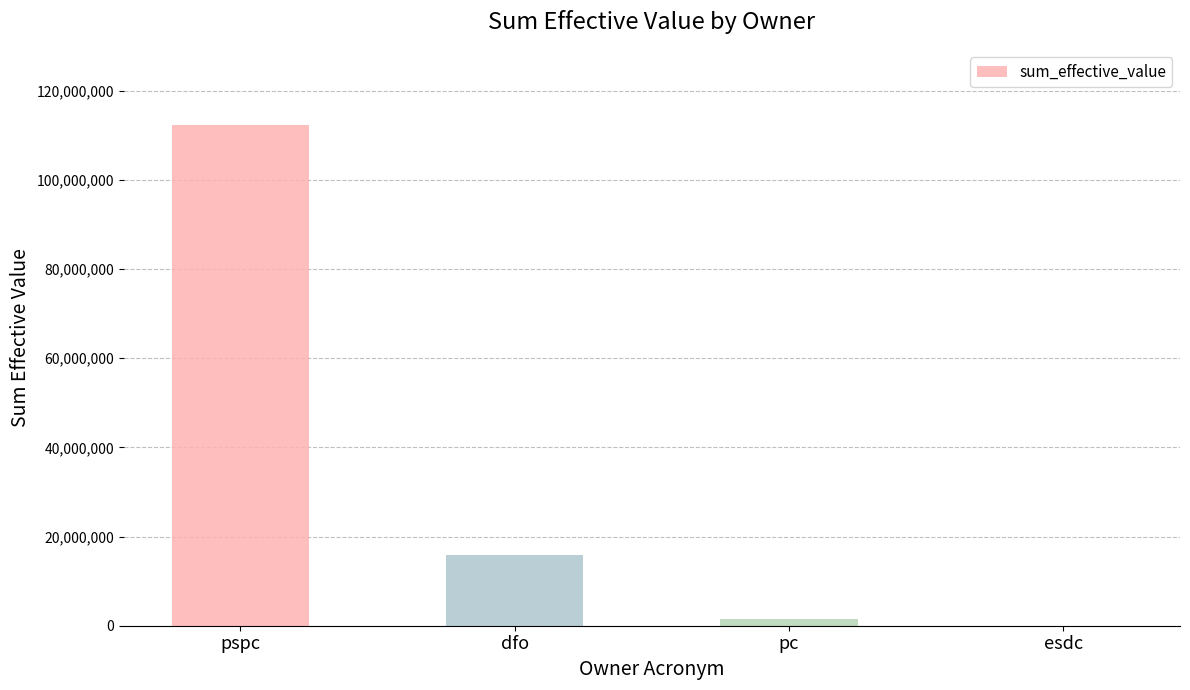

Which has a higher value, esdc or dfo?

dfo